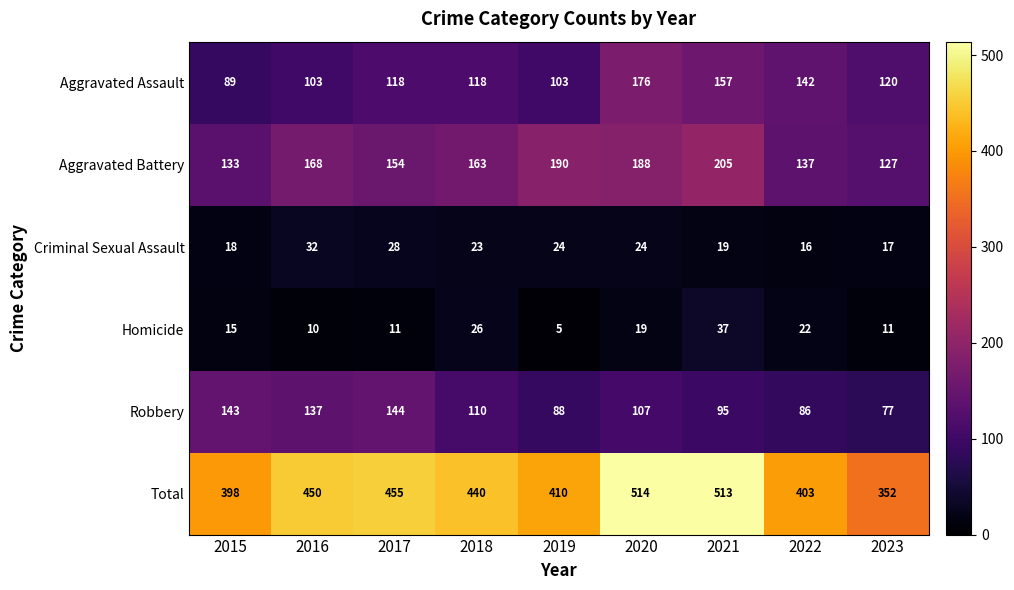

What is the difference between the highest and lowest values at 2015?

383